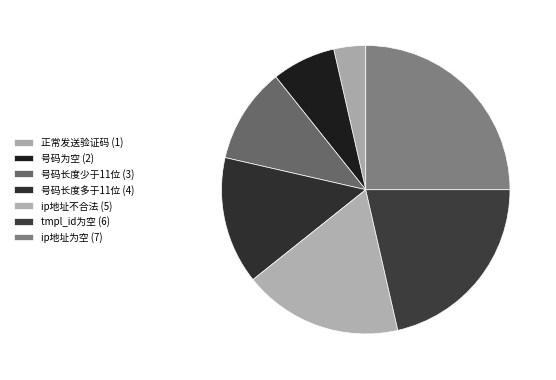

The ip地址为空 slice represents 25% of the pie. True or false?

True